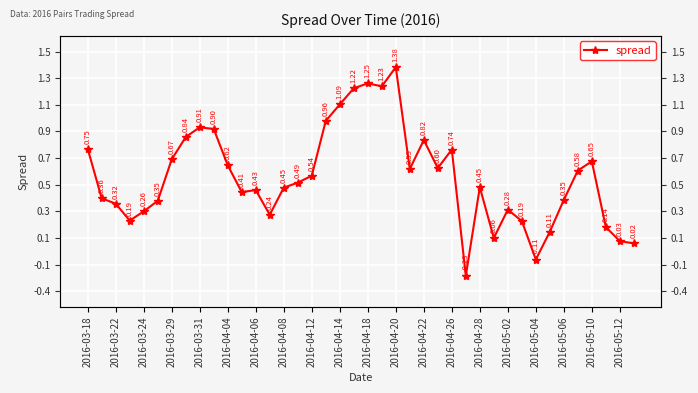

How many data points are less than 0?

2